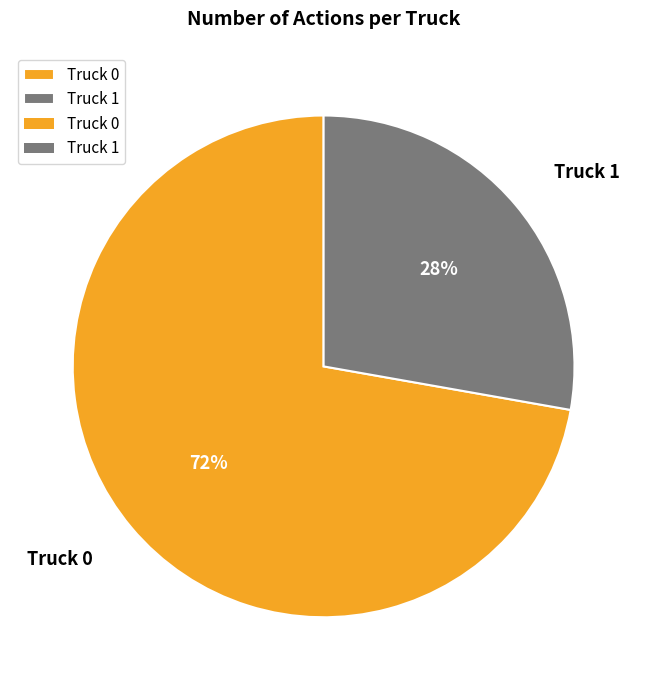

Which category accounts for the majority?

Truck 0